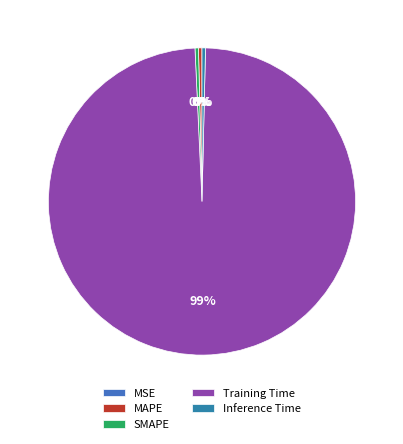

Is there a majority slice in this chart?

Yes